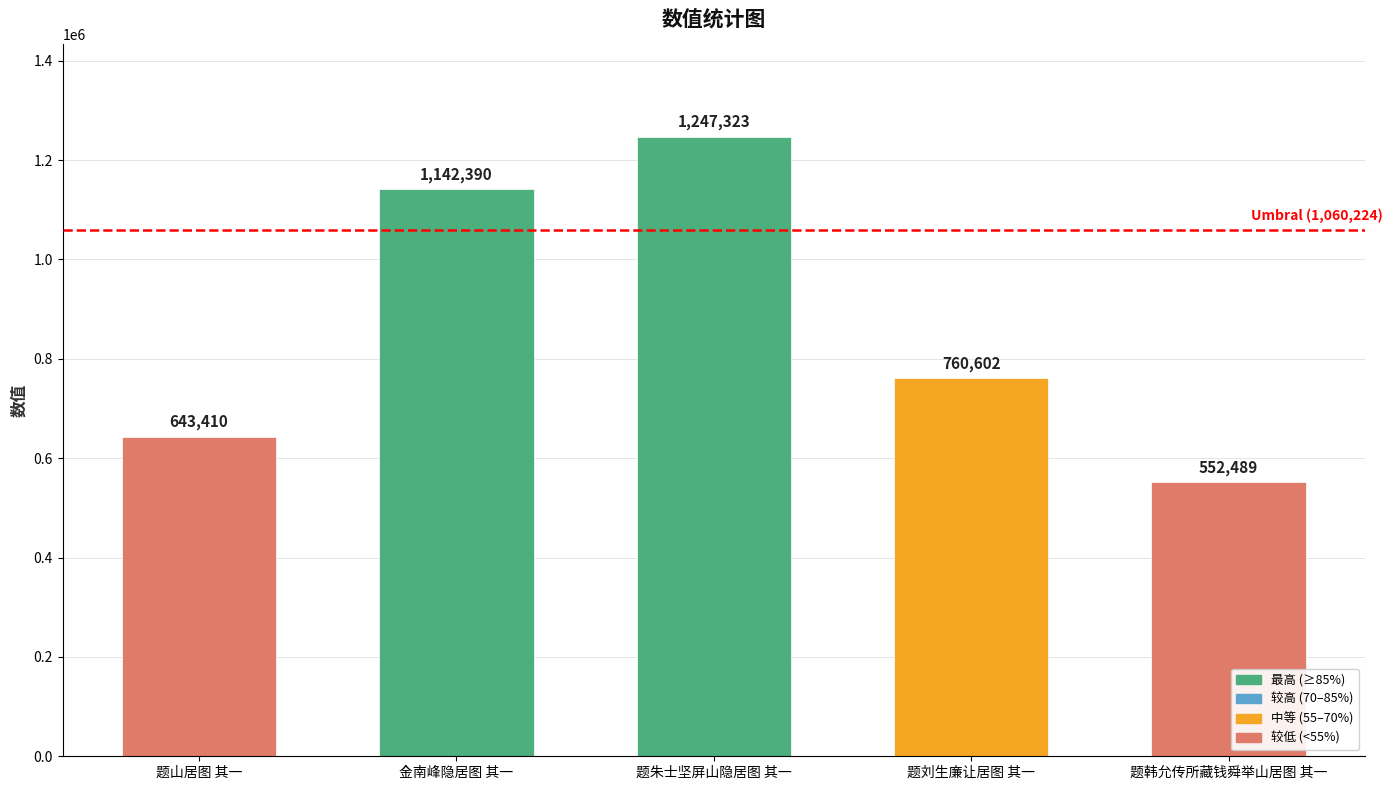

What is the maximum value shown in the chart?

1247323